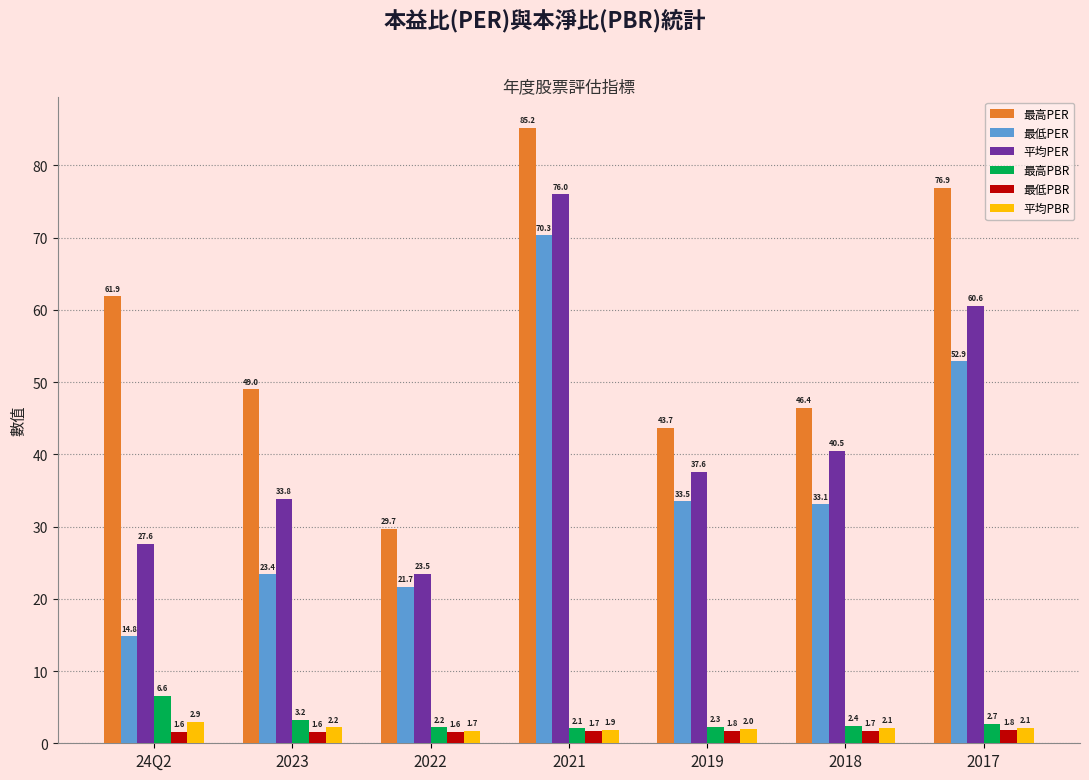

Count the number of categories in the chart.

7